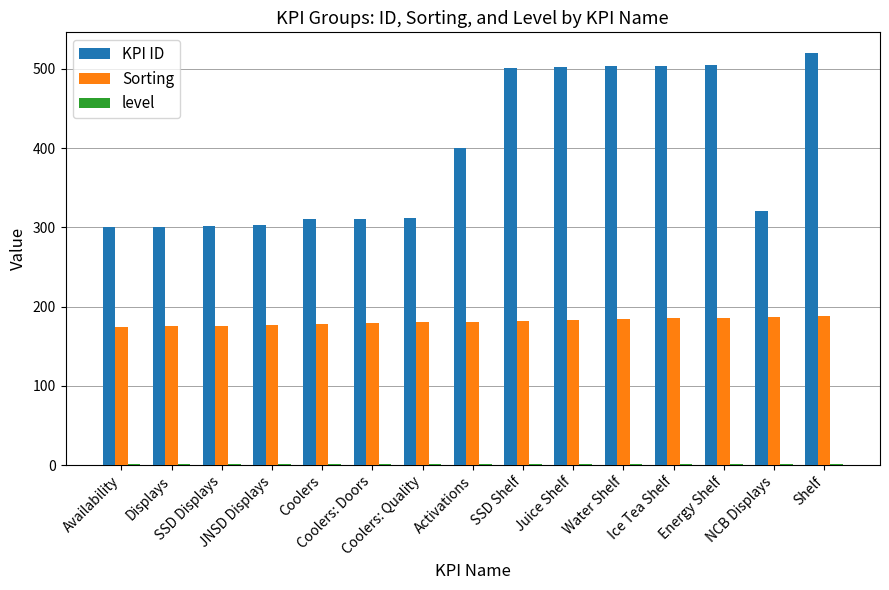

What is the sum of all Sorting values?

2715